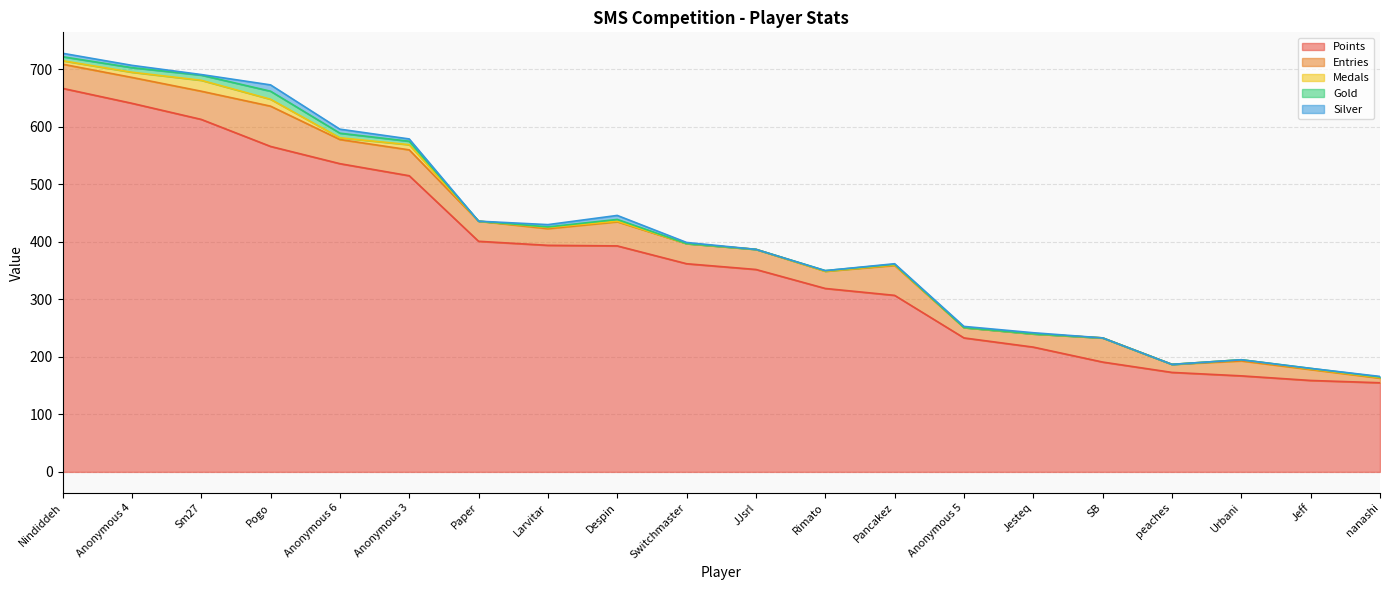

Which series changed the most between Nindiddeh and Pogo?

Points